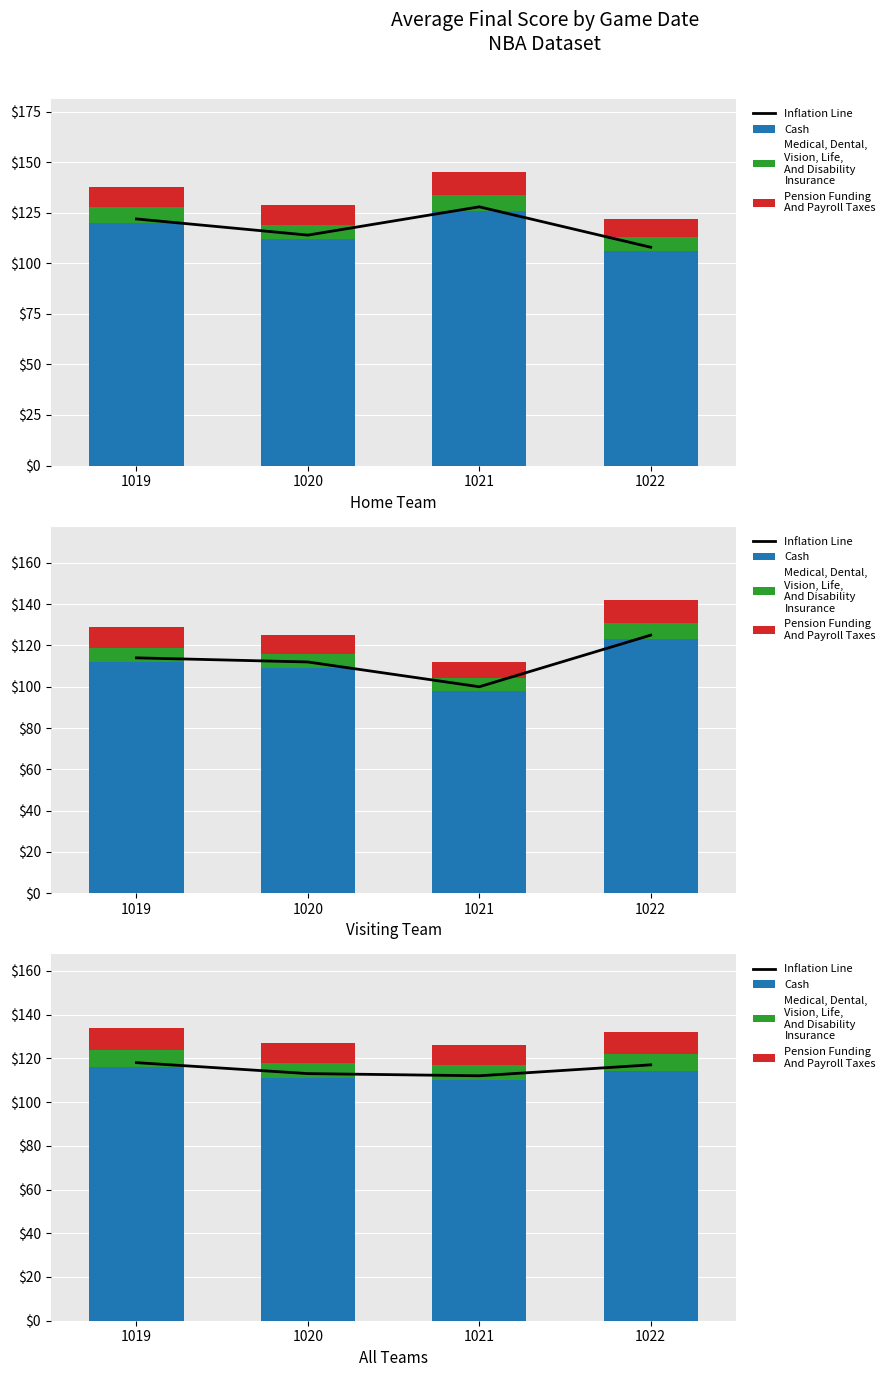

Rank the categories by Cash value from highest to lowest.

1019, 1022, 1020, 1021